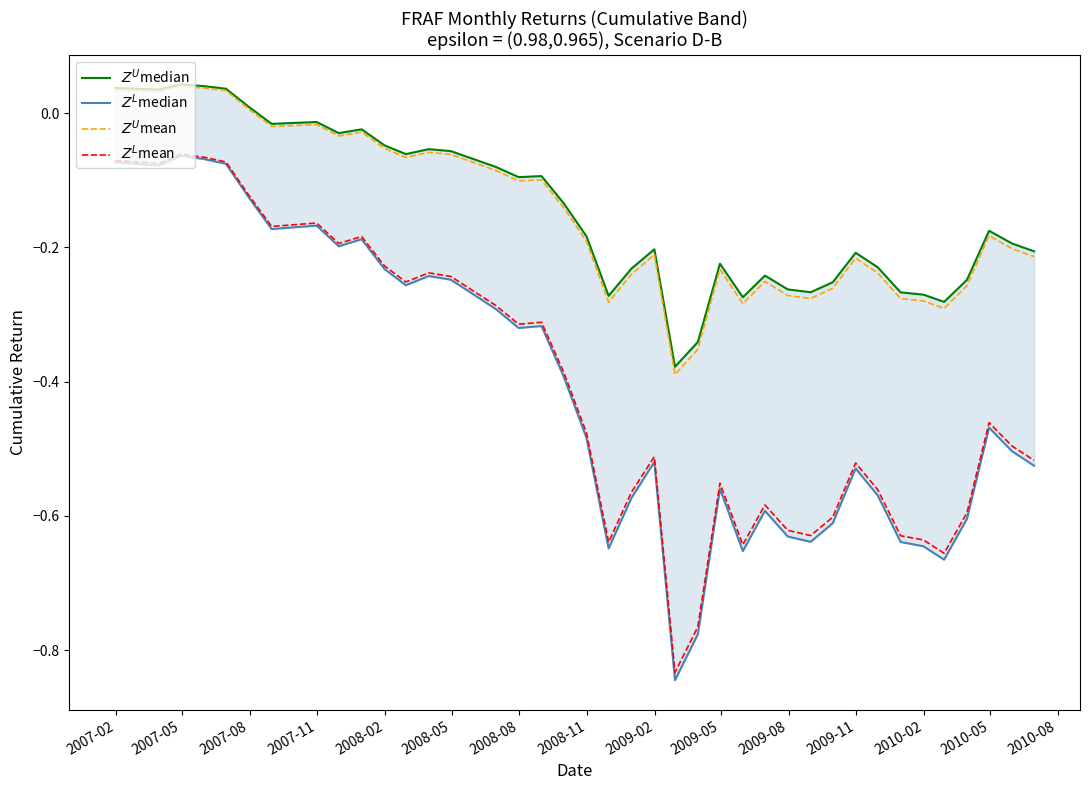

True or false: $Z^L$median and $Z^U$mean intersect in this chart.

False